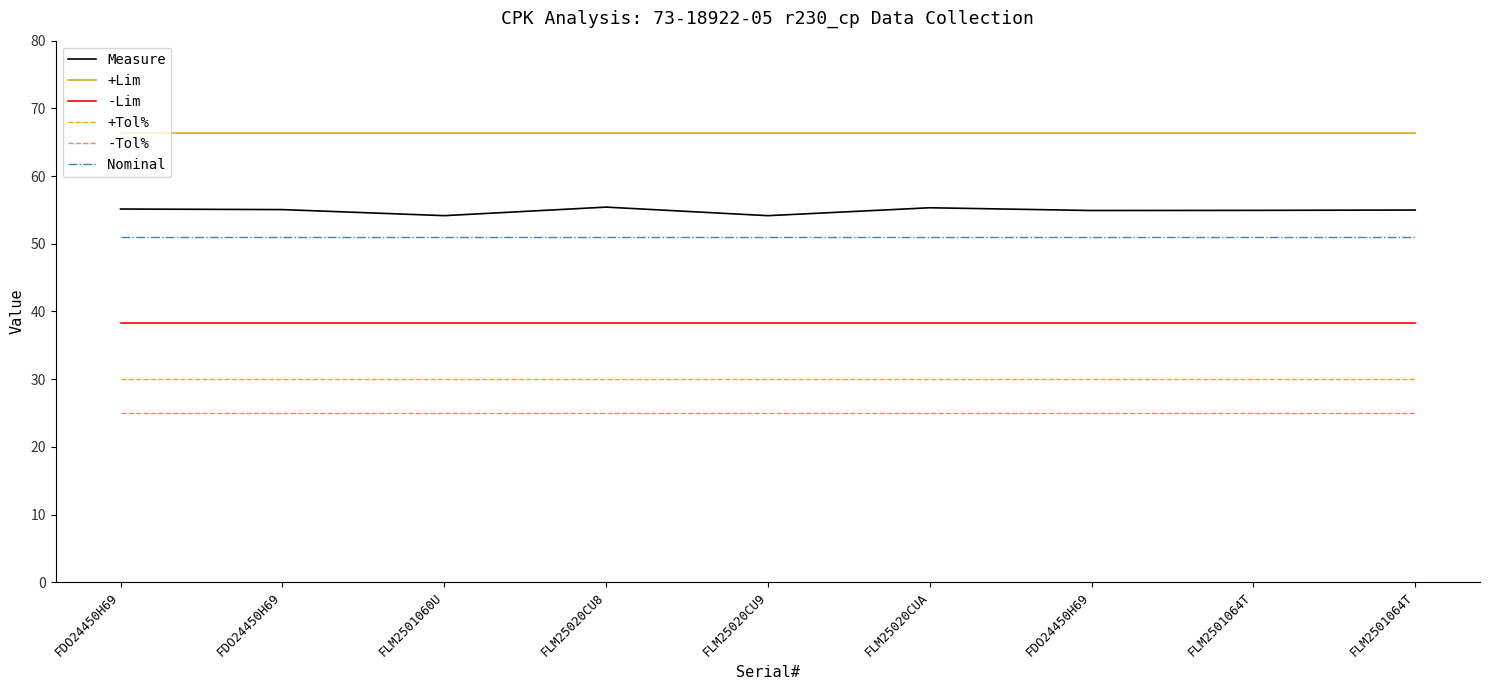

True or false: Nominal and -Lim intersect in this chart.

False